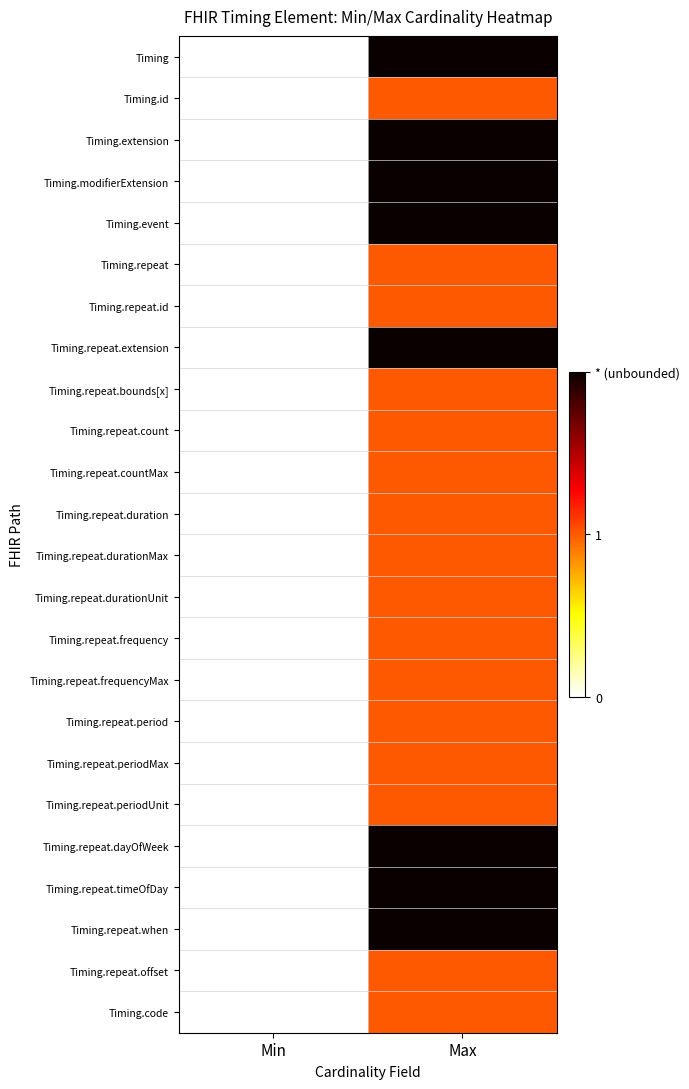

At how many categories does at least one series exceed 0?

1